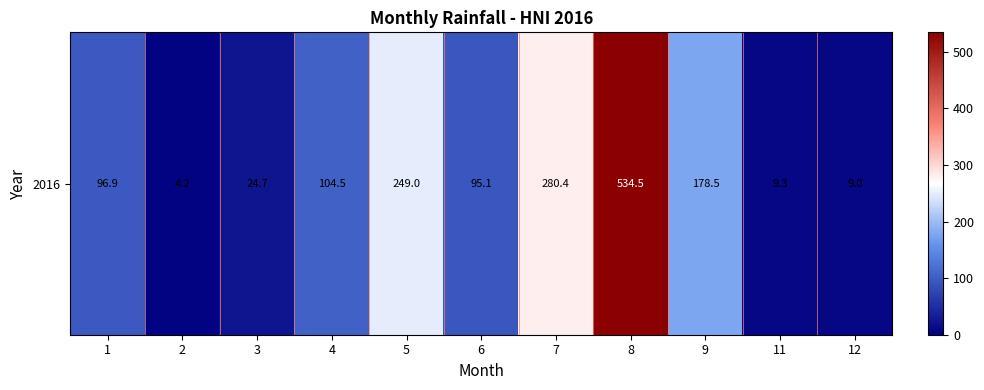

Between 7 and 8, which is larger?

8